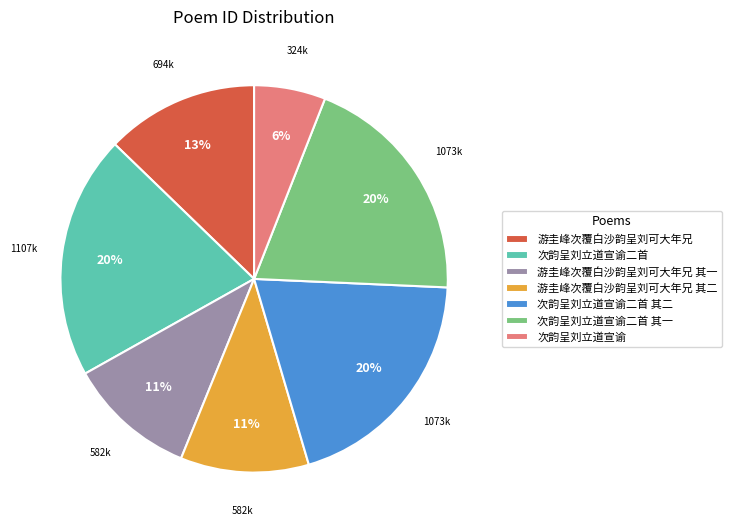

Is there any slice that represents more than half of the pie?

No